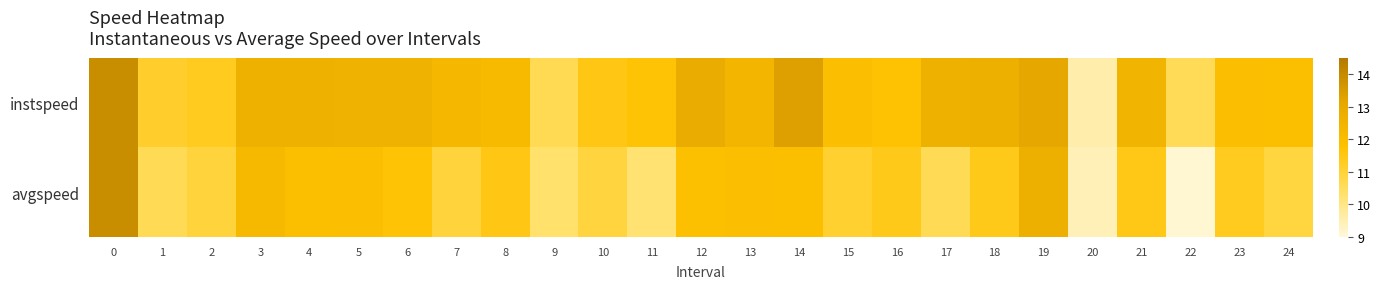

Rank the series by their maximum value, from lowest to highest.

instspeed, avgspeed